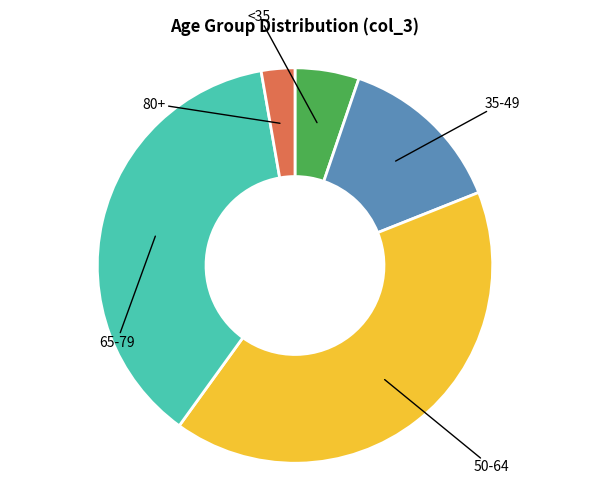

Does any single category account for the majority?

No